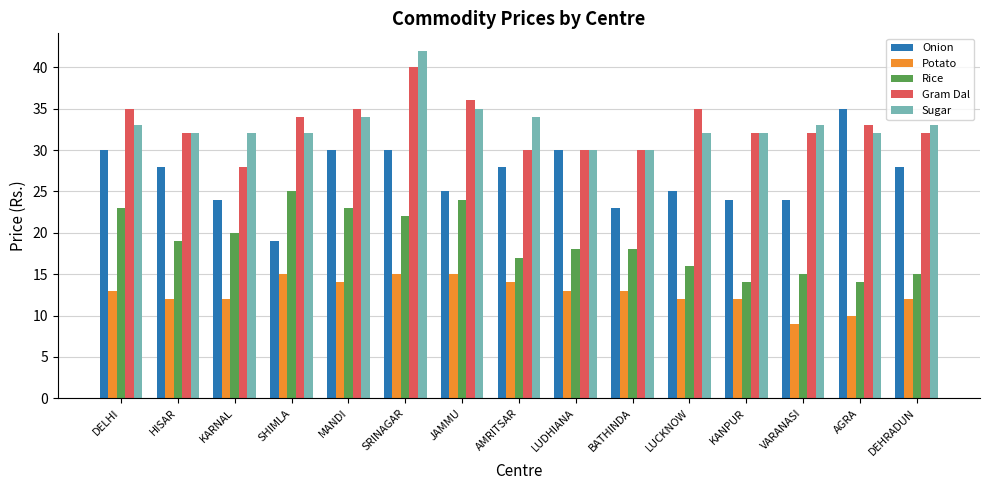

What is the value of the Onion bar at the 6th from the left?

30